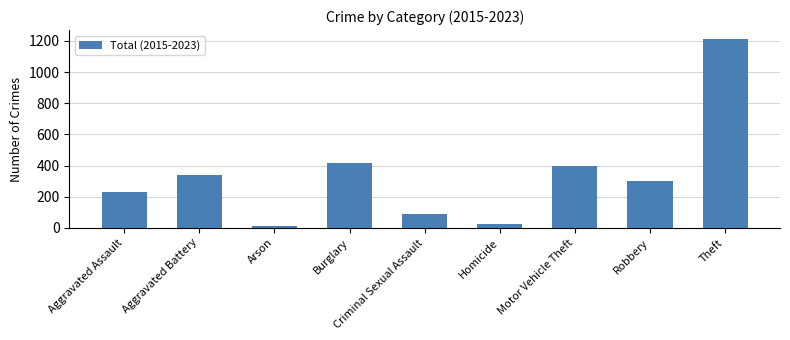

Reading left to right, list all the values displayed in this chart.

232	339	9	416	86	24	395	302	1209